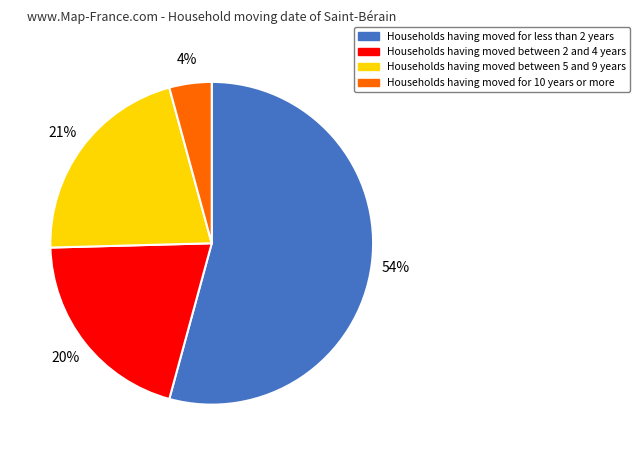

Does any single category account for the majority?

Yes